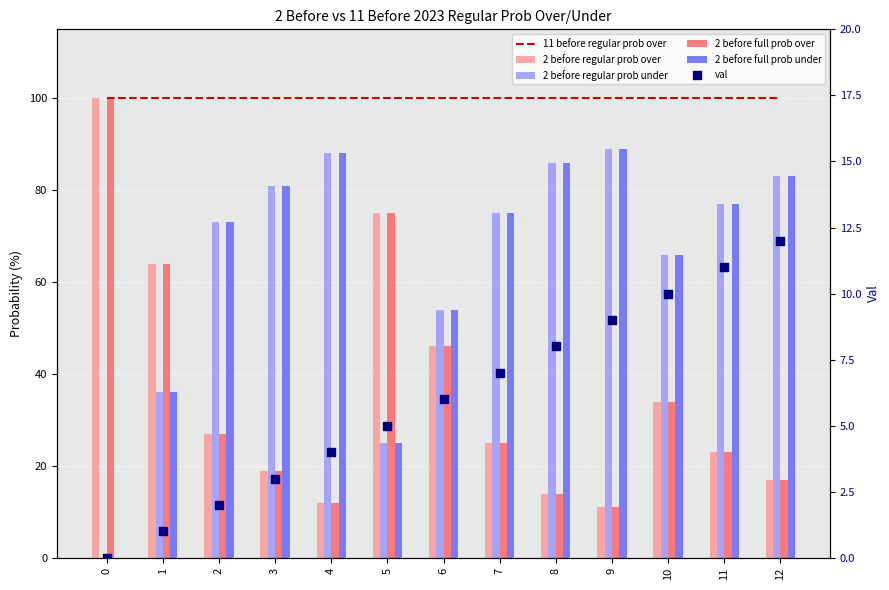

Which series has the largest Y range (max minus min)?

2 before regular prob over